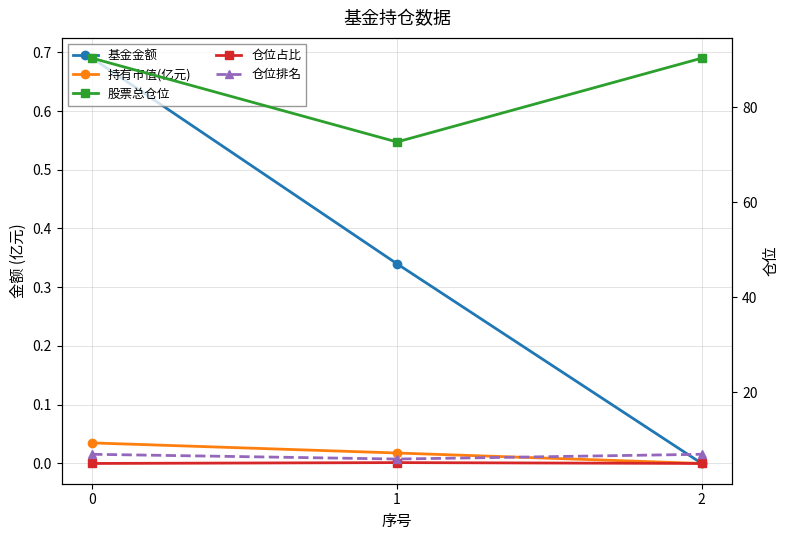

What are all the series names shown in the legend?

基金金额, 持有市值(亿元), 股票总仓位, 仓位占比, 仓位排名